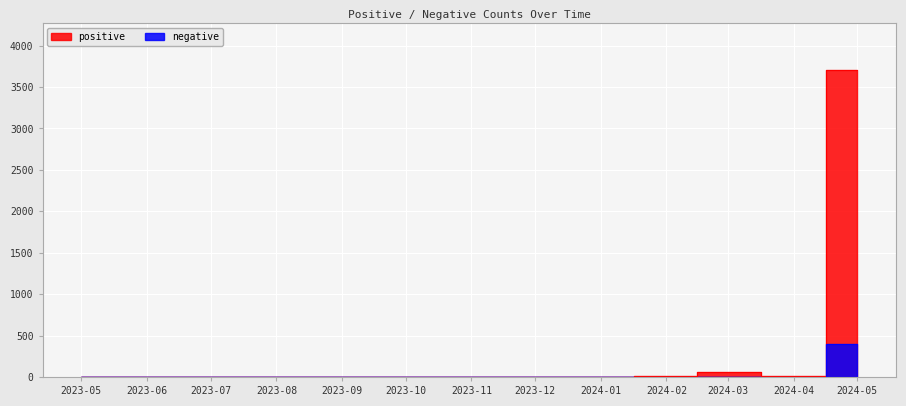

How many values in the positive series are below 3?

3